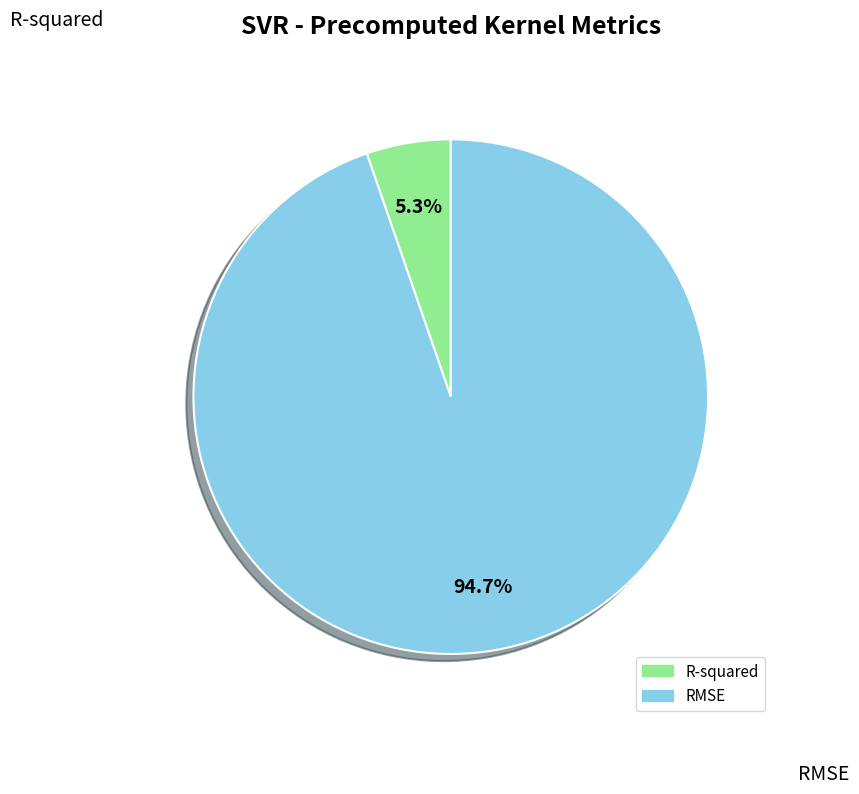

How many slices are in this pie chart?

2